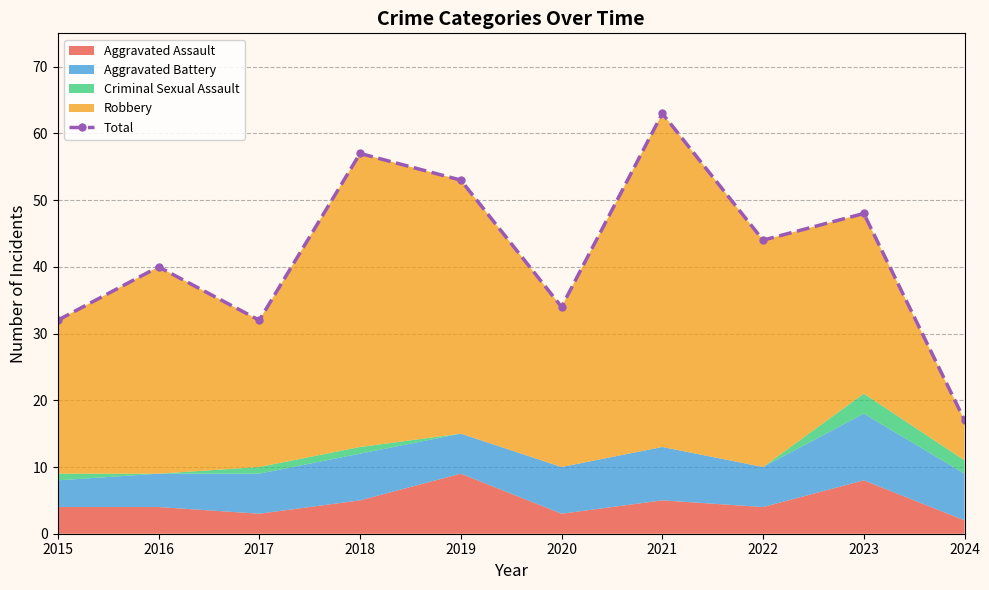

What is the value of the 5th point from the left?

53